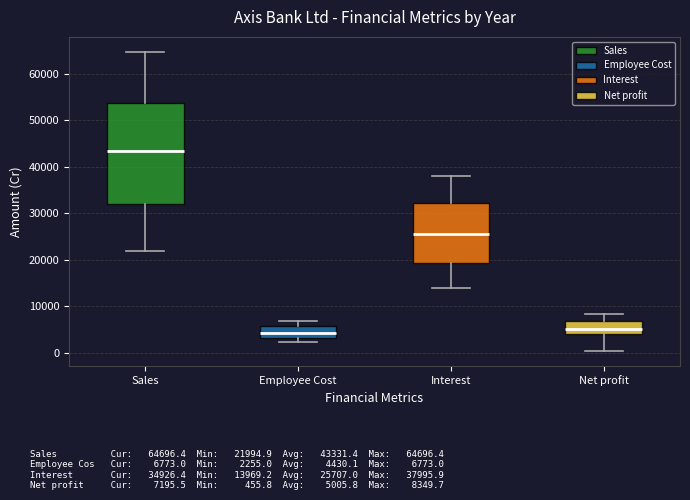

Reading left to right, read every box against the y-axis: the position of its median line, the range the box covers, and the ends of its whiskers. The values are not printed on the chart, so give them approximately, as read against the axis.

Sales: median 43000, box 32000 to 54000, whiskers 22000 to 65000
Employee Cost: median 4000, box 3000 to 6000, whiskers 2000 to 7000
Interest: median 26000, box 19000 to 32000, whiskers 14000 to 38000
Net profit: median 5000, box 4000 to 7000, whiskers 0 to 8000